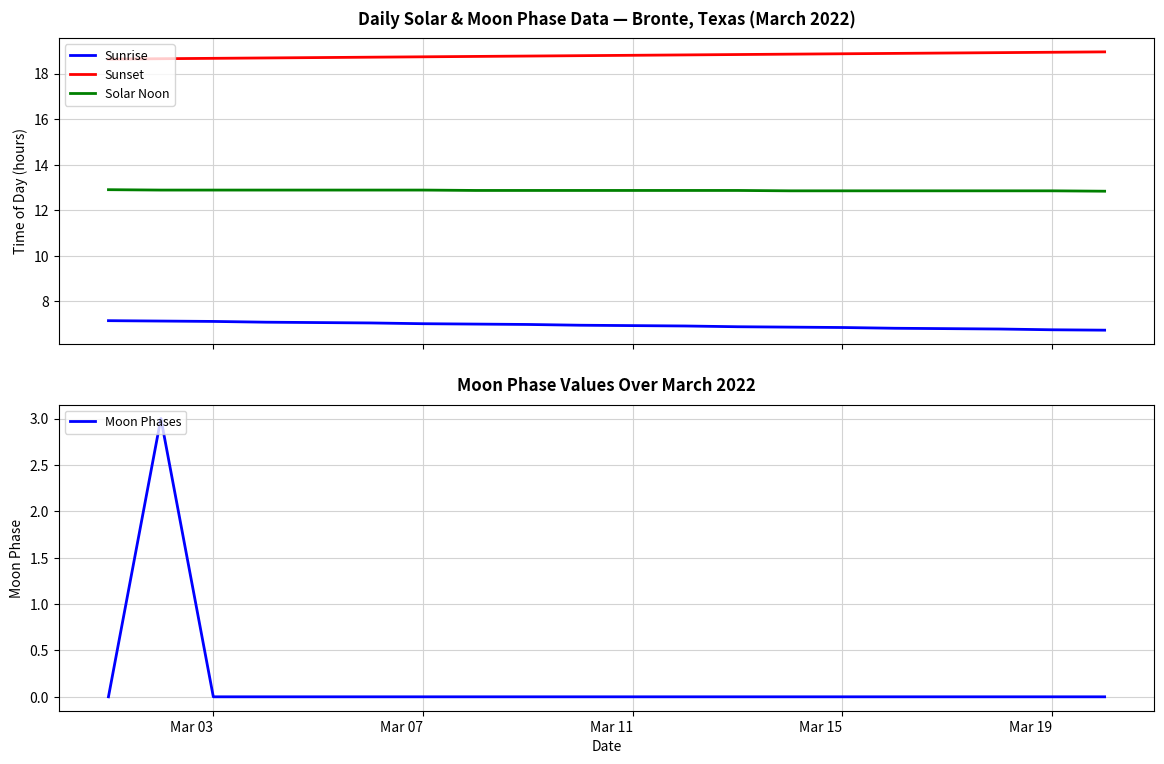

True or false: Sunrise and Sunset intersect in this chart.

False